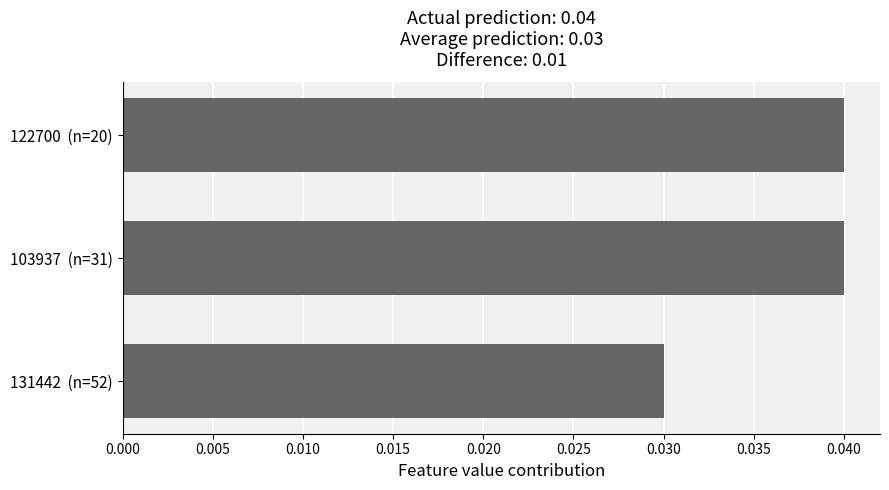

How many values are between 0 and 1?

3